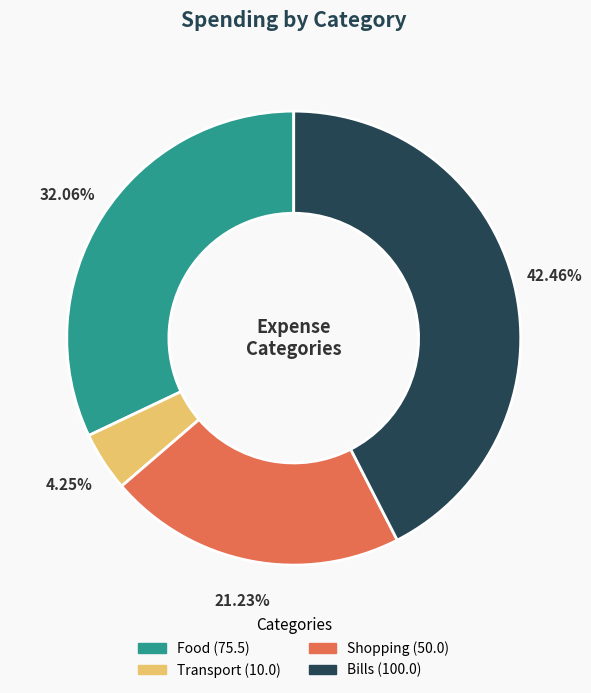

How many slices are in this pie chart?

4